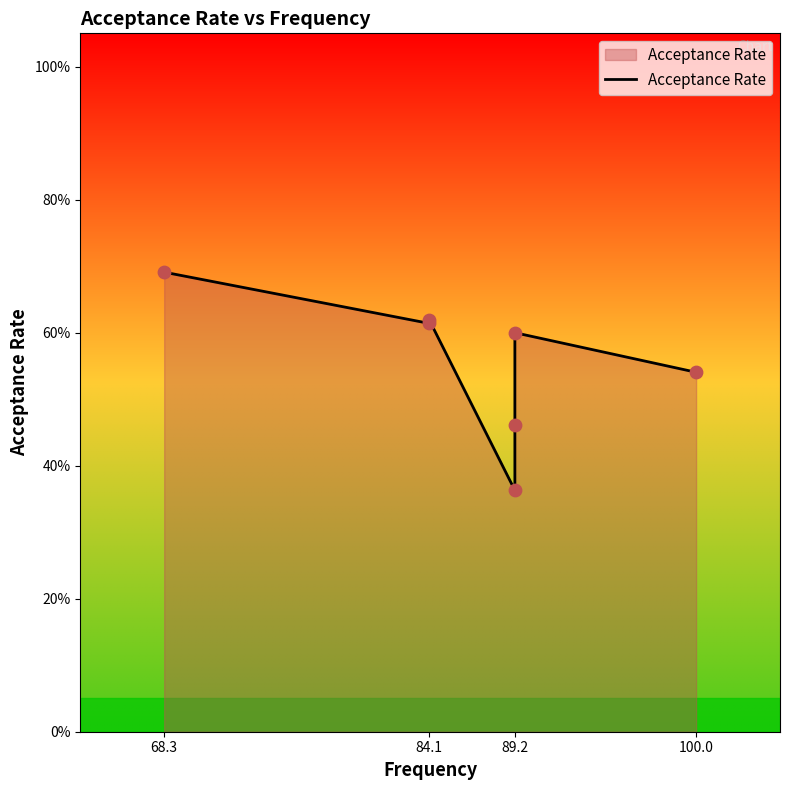

Between 89.2 and 84.1, which is larger?

84.1